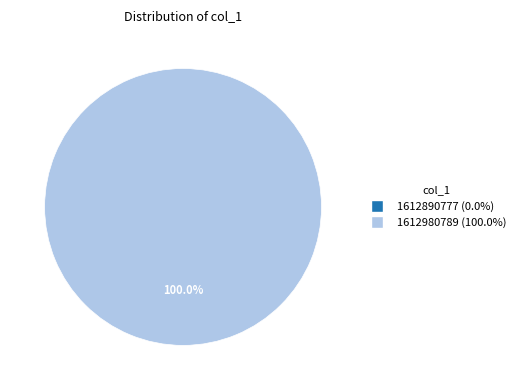

Is there any slice that represents more than half of the pie?

Yes